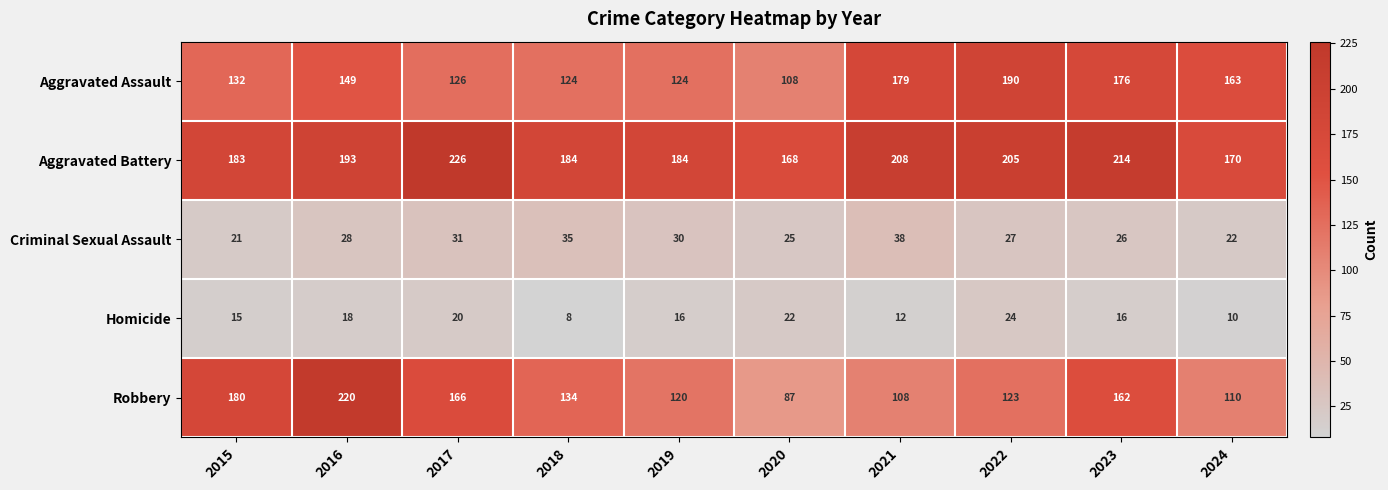

True or false: Criminal Sexual Assault has a value of 31 at 2017.

True